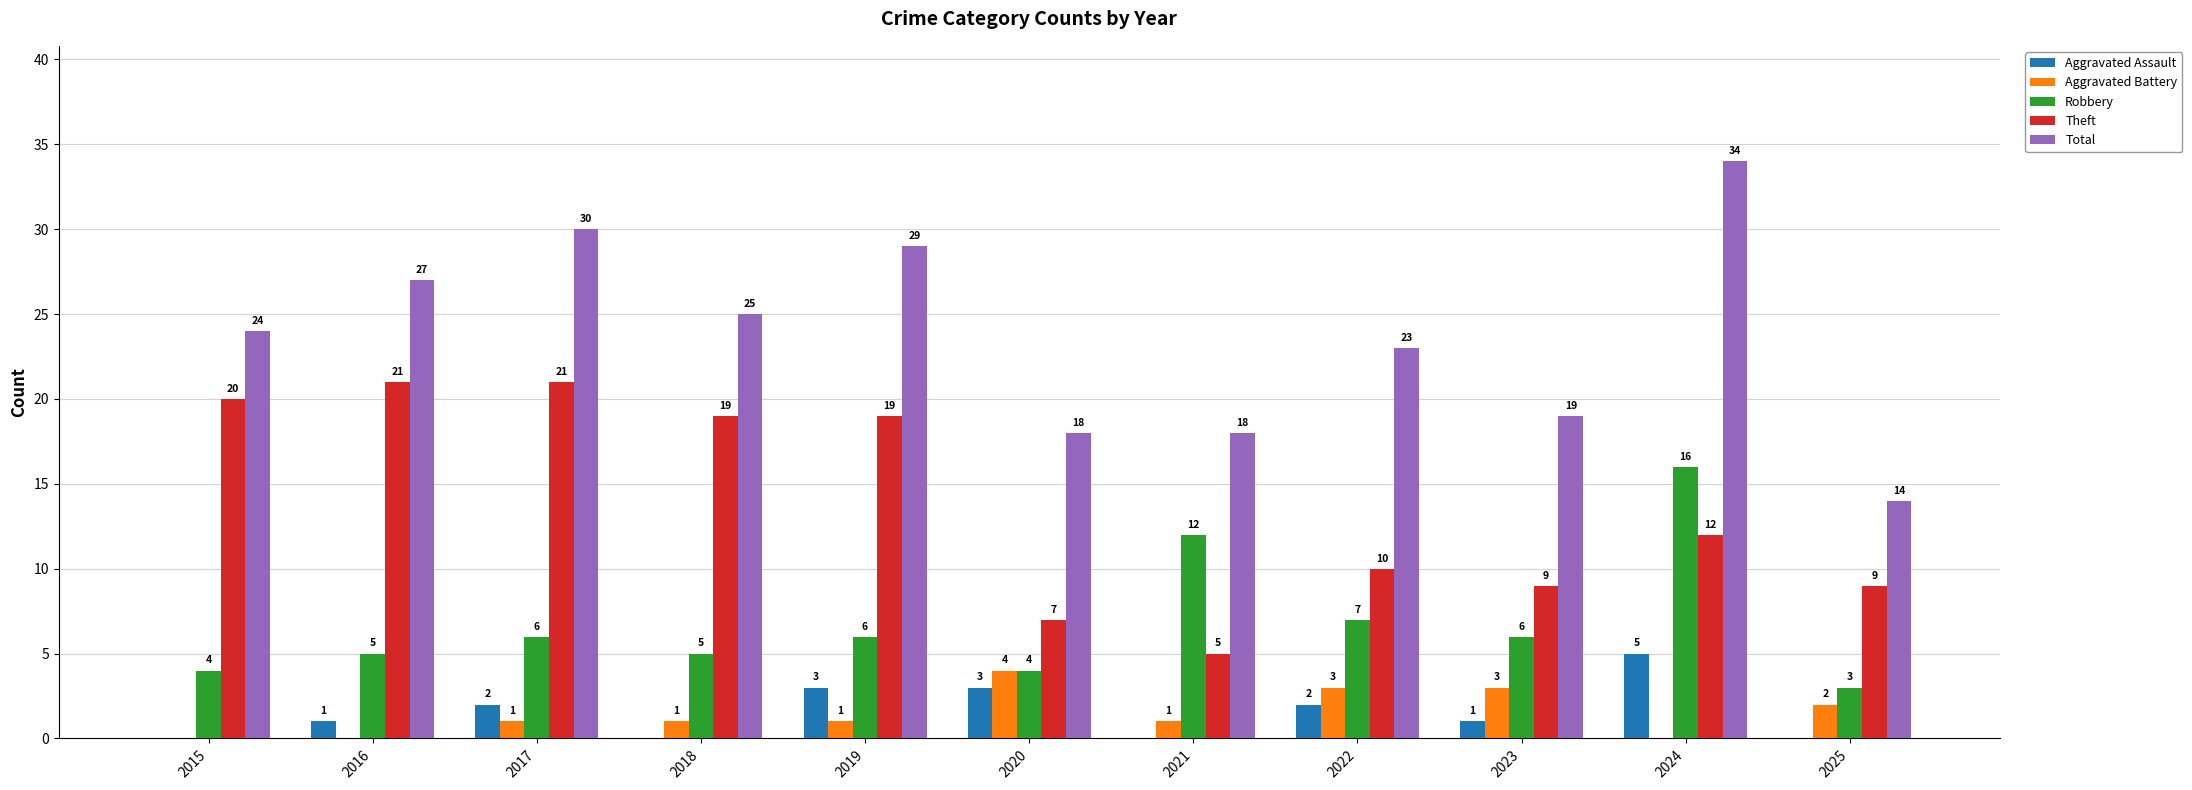

How many values in Aggravated Assault are above zero?

7